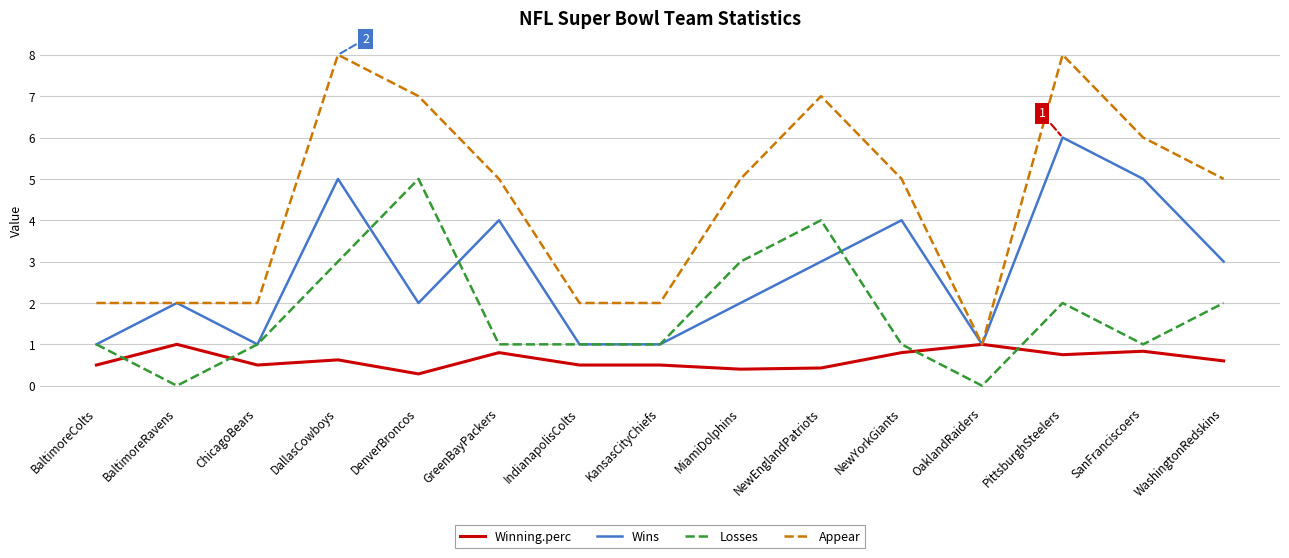

Where is the first local maximum for Wins?

BaltimoreRavens